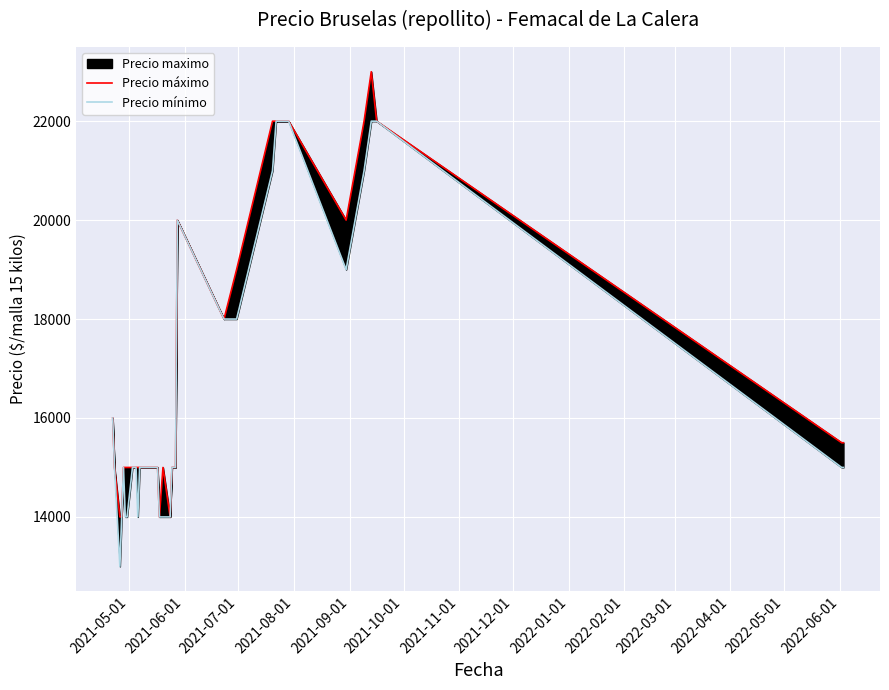

List the series in order of their peak value, lowest first.

Precio mínimo, Precio máximo